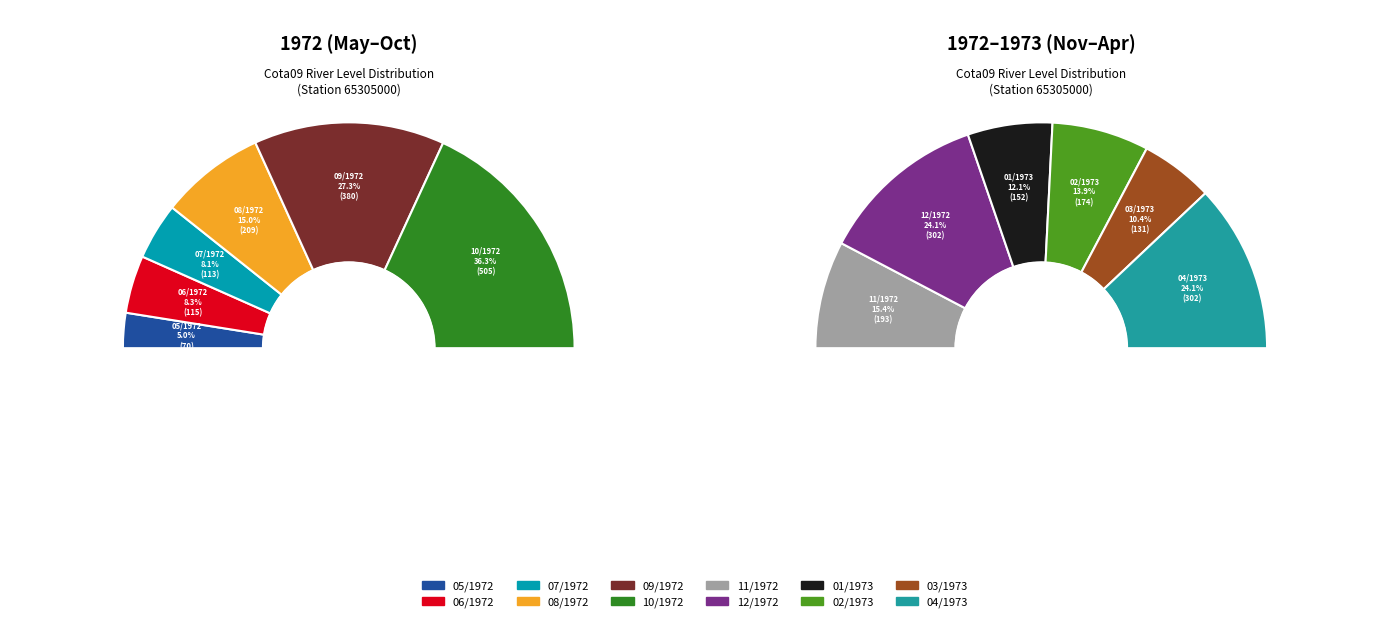

Is it true that 03/1973 is 11% of the pie?

False